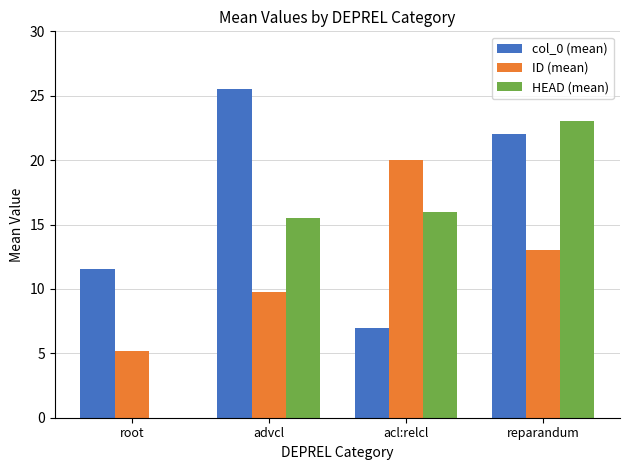

Between root and reparandum, which series saw the biggest shift?

HEAD (mean)